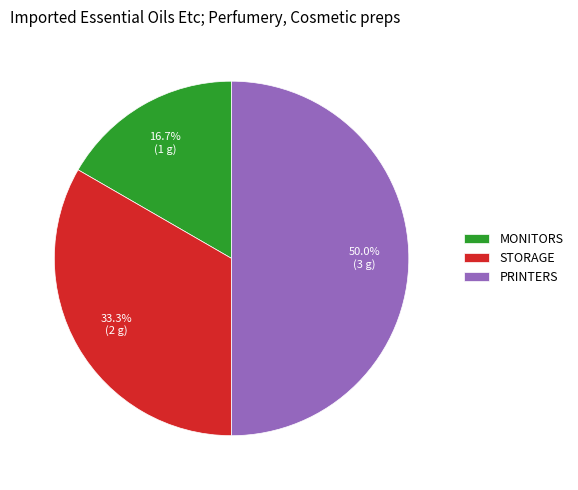

What percentage is the STORAGE slice, to the nearest percent?

33%